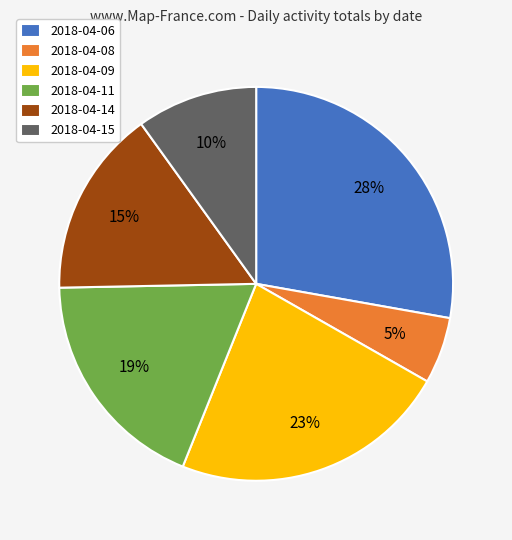

True or false: 2018-04-09 accounts for 10% of the total.

False